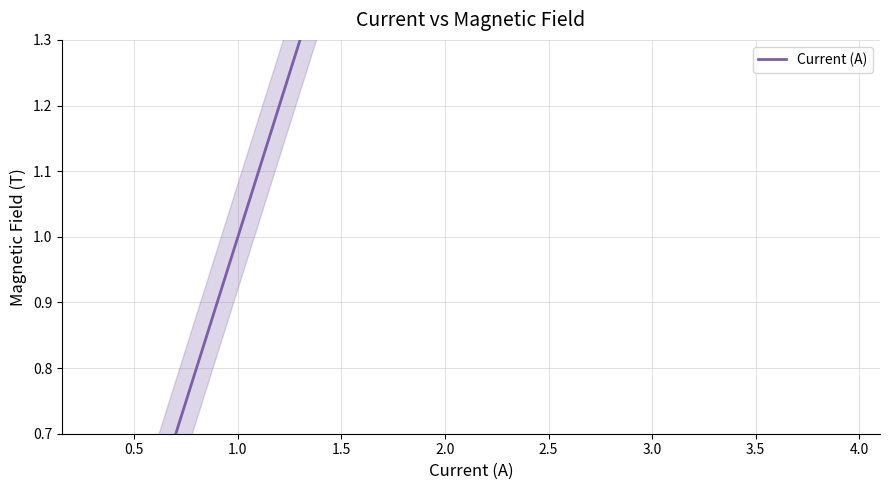

What position from the right is 2.0?

12